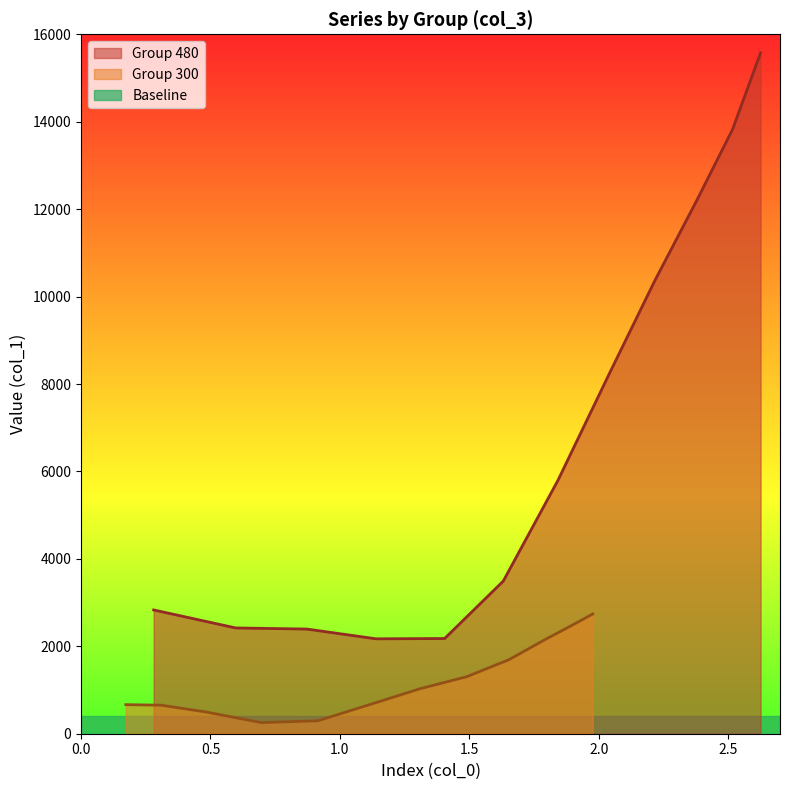

What is the minimum value for Group 480?

2171.1